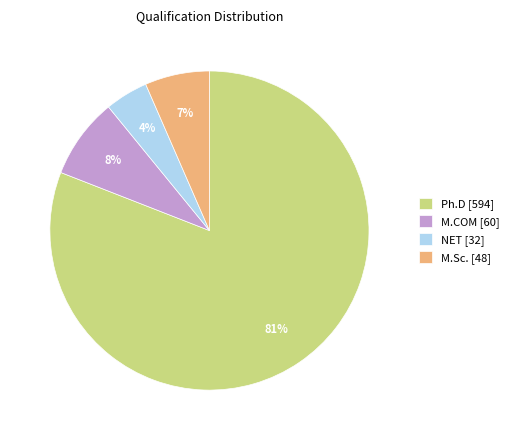

Is it true that Ph.D [594] is 89% of the pie?

False